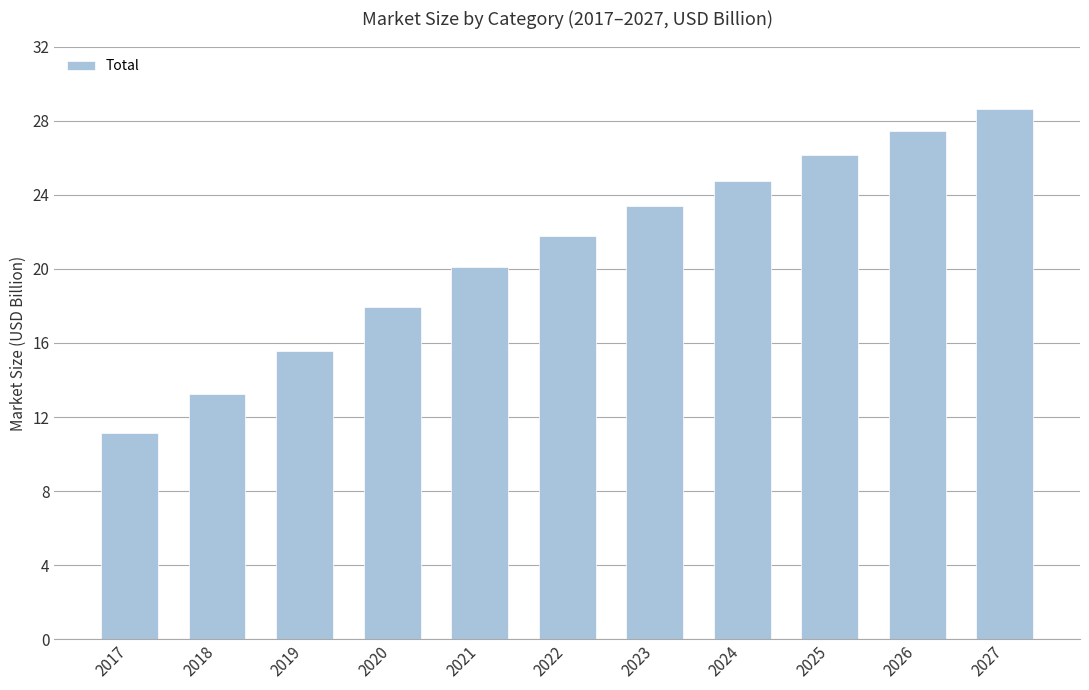

Count the number of data series in this chart.

1